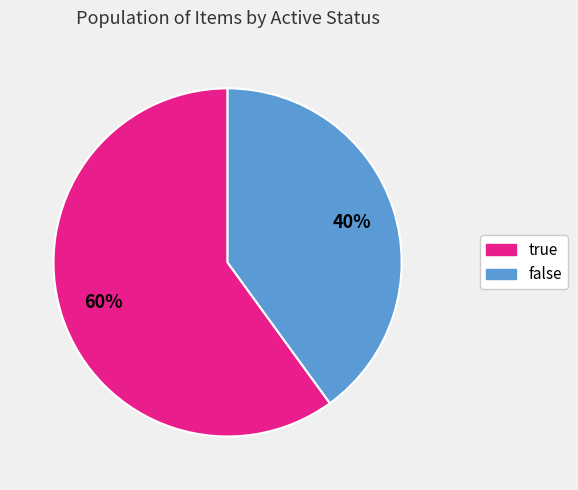

Approximately how many times larger is the value at false compared to true?

0.7